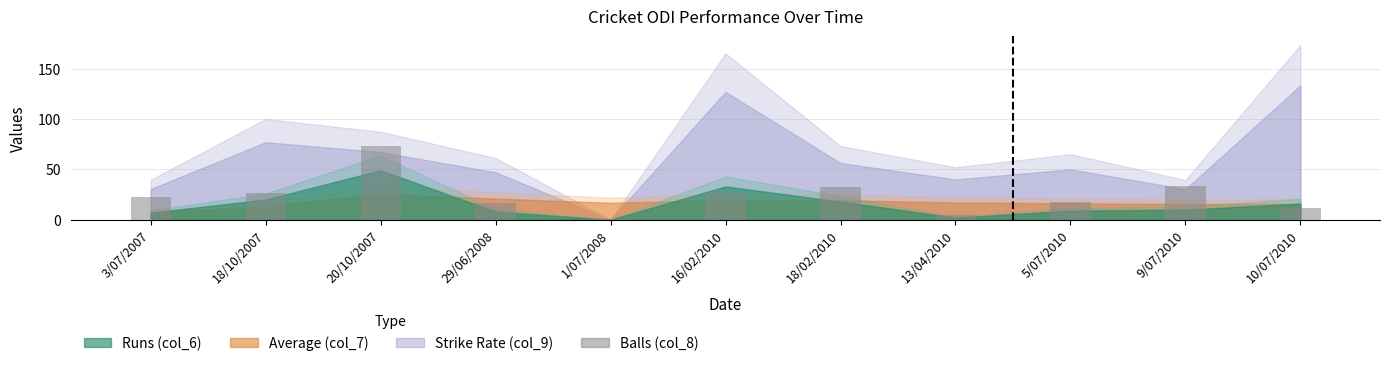

What is the change in value from 18/10/2007 to 13/04/2010?

-21